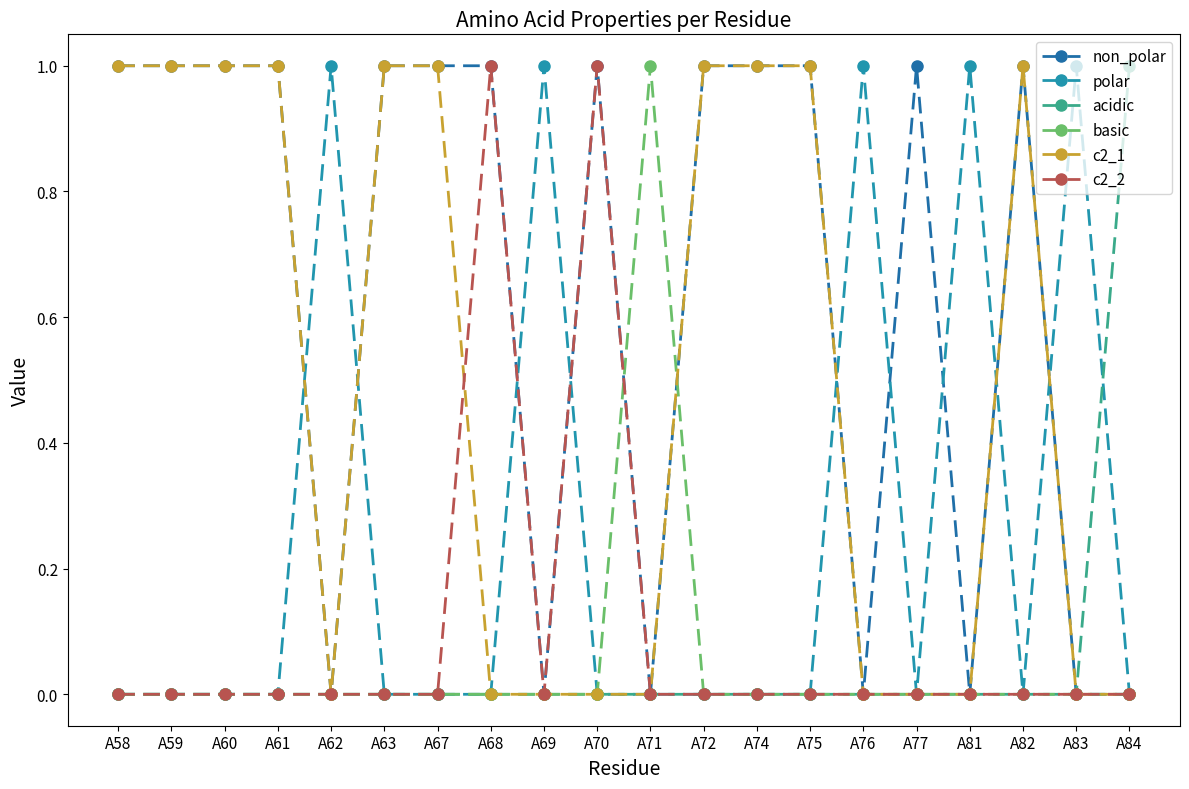

How many categories are shown in the chart?

20